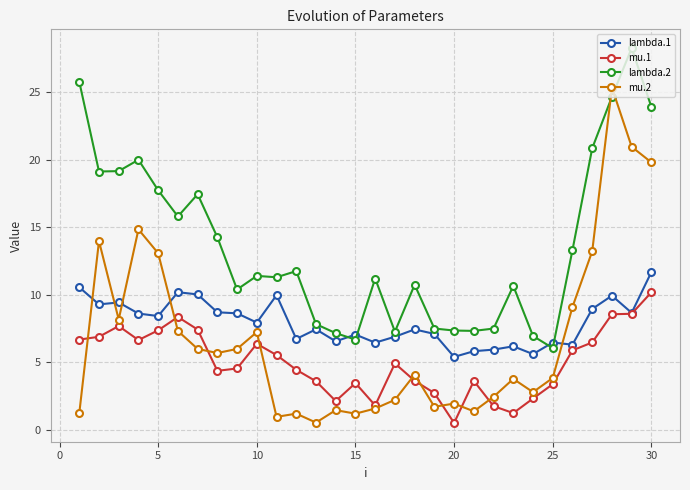

How many lines are shown in the chart?

4